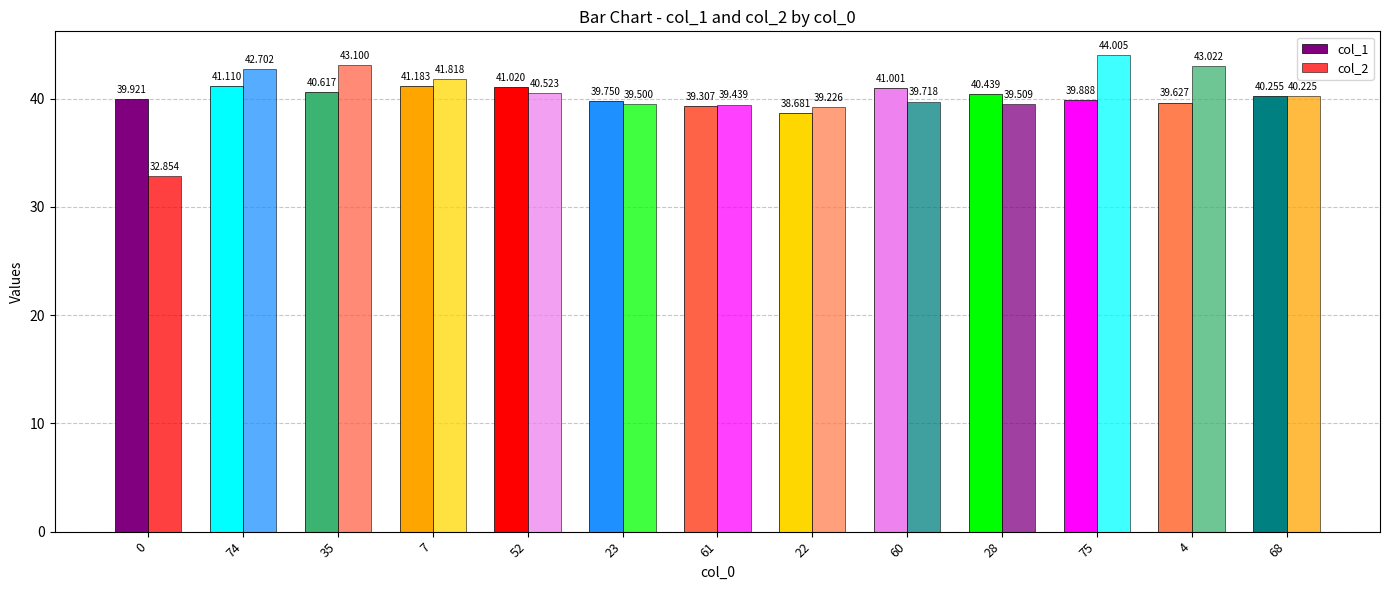

Reading left to right, what are all the values shown in this chart?

col_1: 39.9	41.1	40.6	41.2	41.0	39.8	39.3	38.7	41.0	40.4	39.9	39.6	40.3
col_2: 32.9	42.7	43.1	41.8	40.5	39.5	39.4	39.2	39.7	39.5	44.0	43.0	40.2